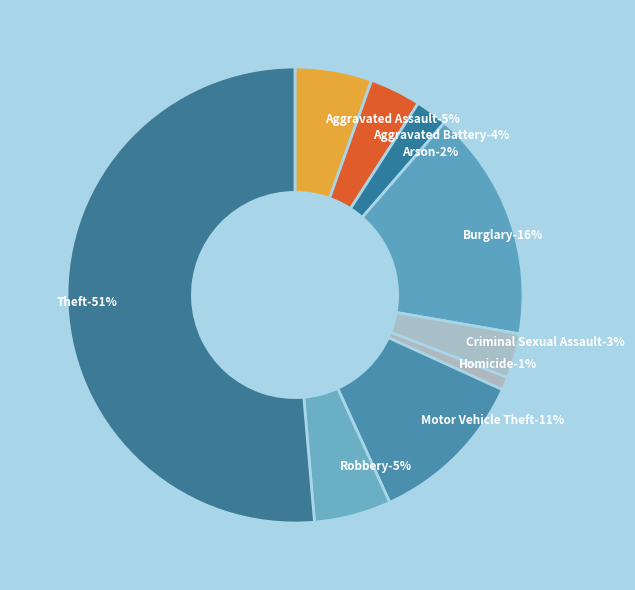

True or false: Homicide accounts for 1% of the total.

True